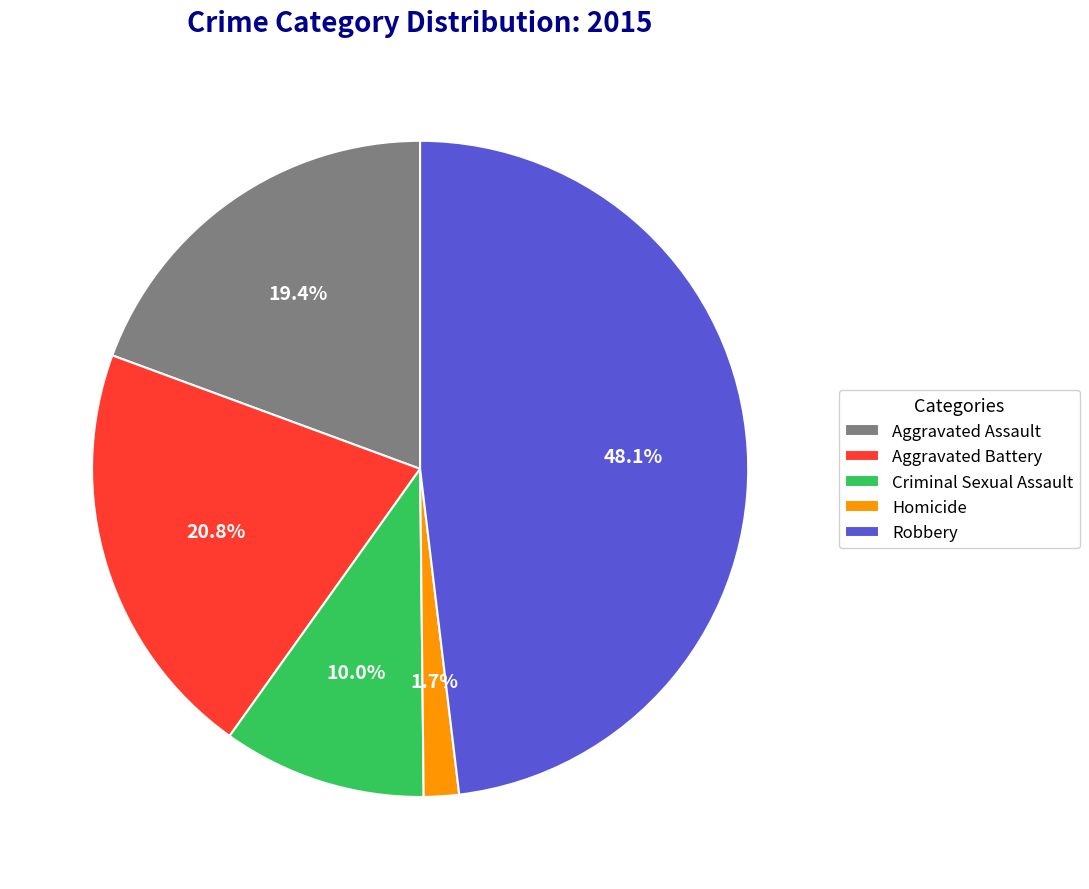

Does Homicide account for over 50% of the chart?

No